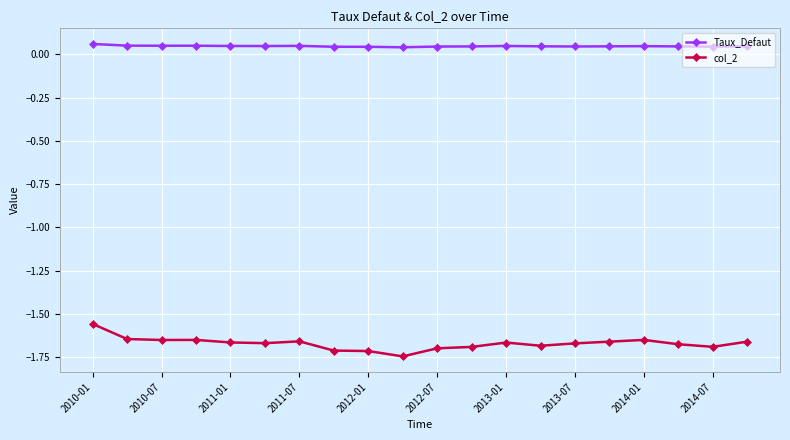

How many Taux_Defaut values are between 0 and 1?

20